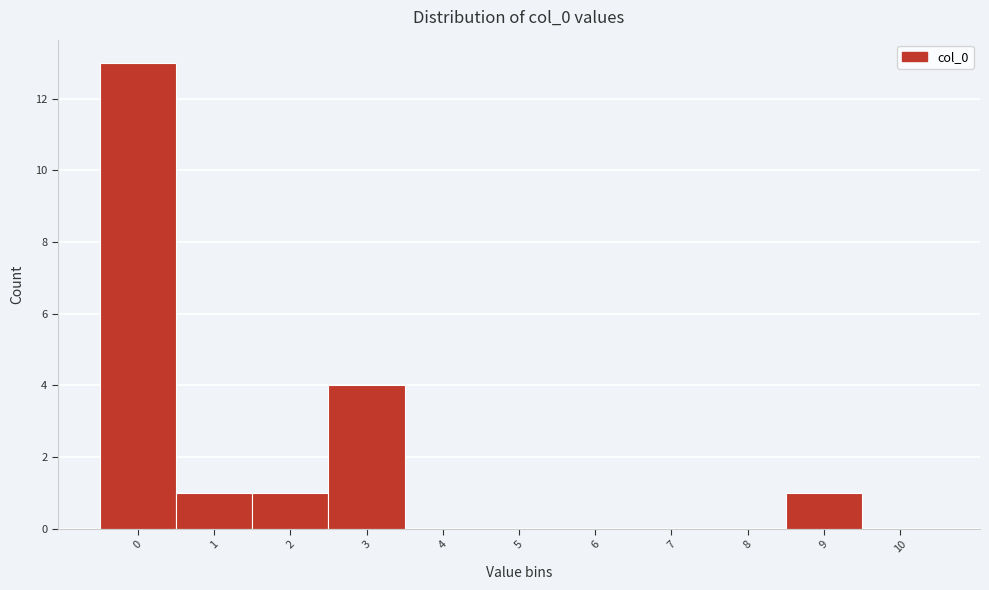

What is the height of the bar covering -0.5 to 0.5 on the x-axis? The values are not printed on the chart, so give them approximately, as read against the axis.

13